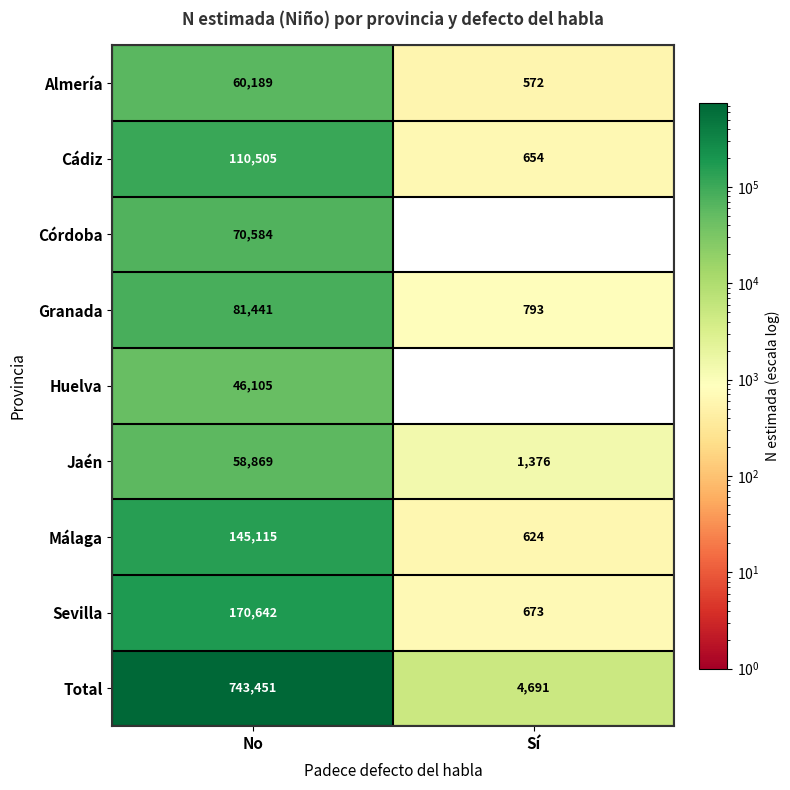

At which category is the sum across all series the highest?

No